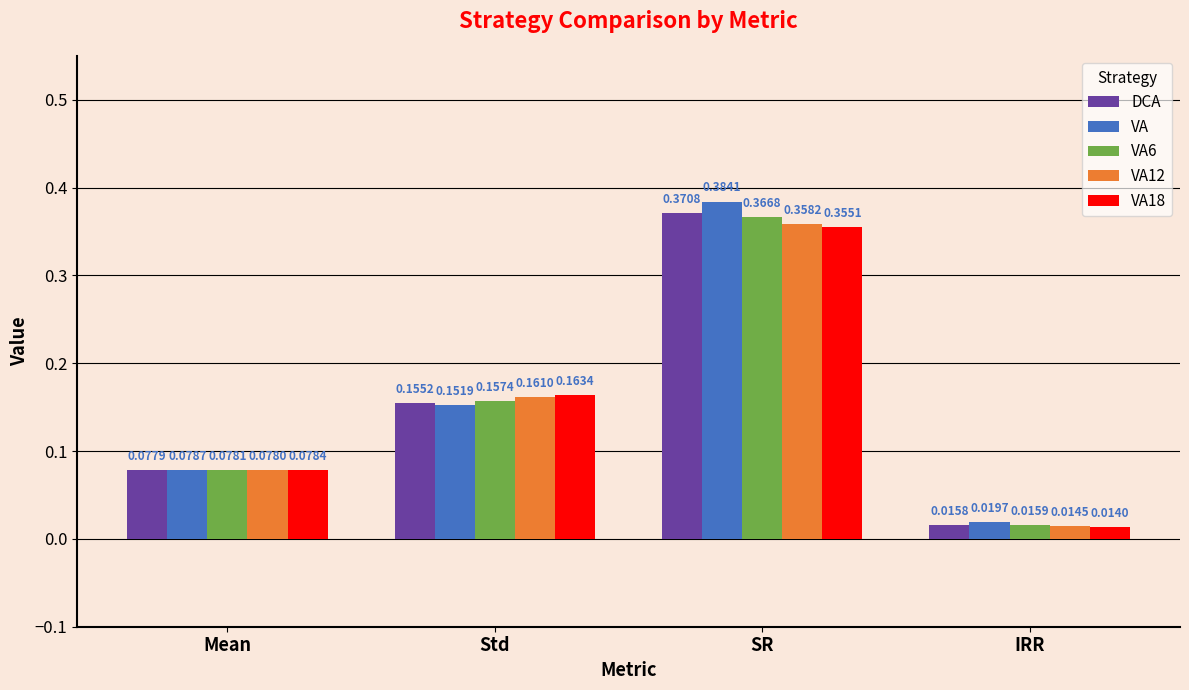

Count the number of data series in this chart.

5